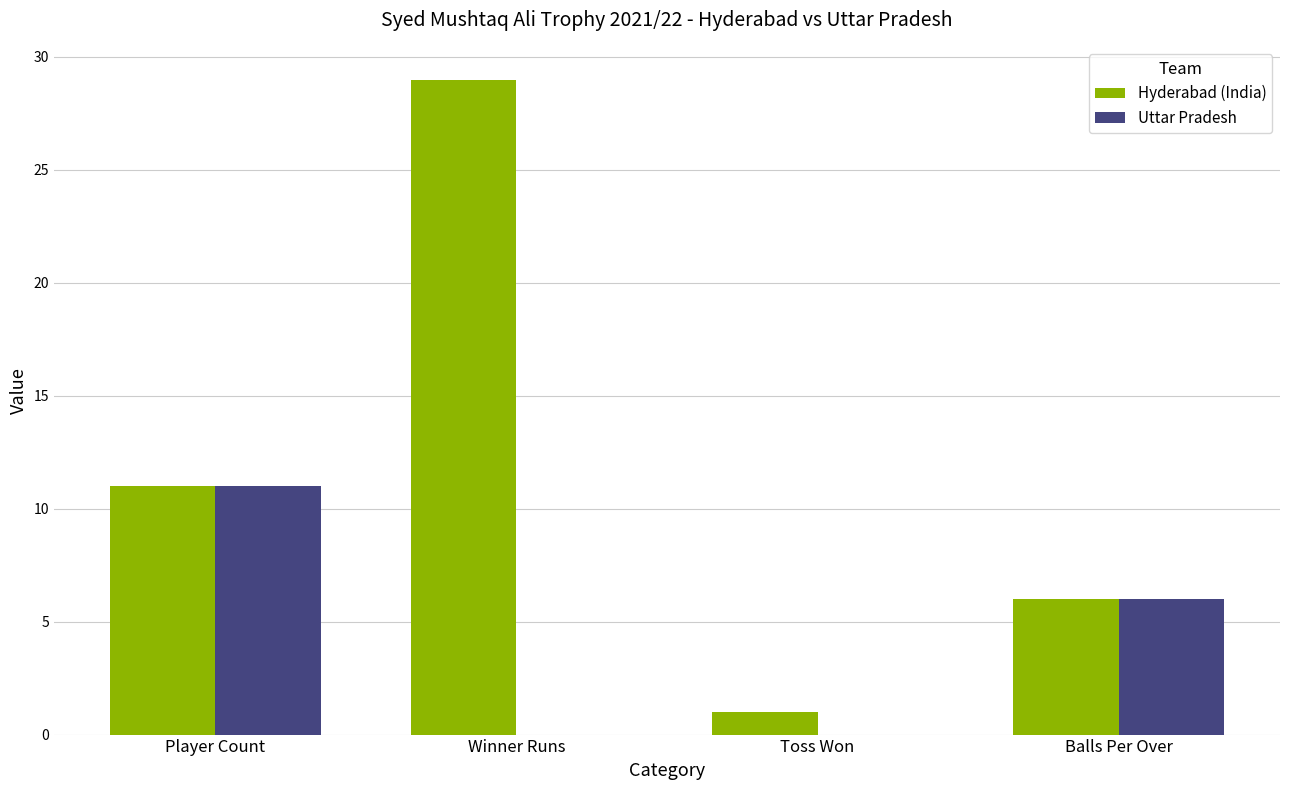

How many data points does each series have?

4